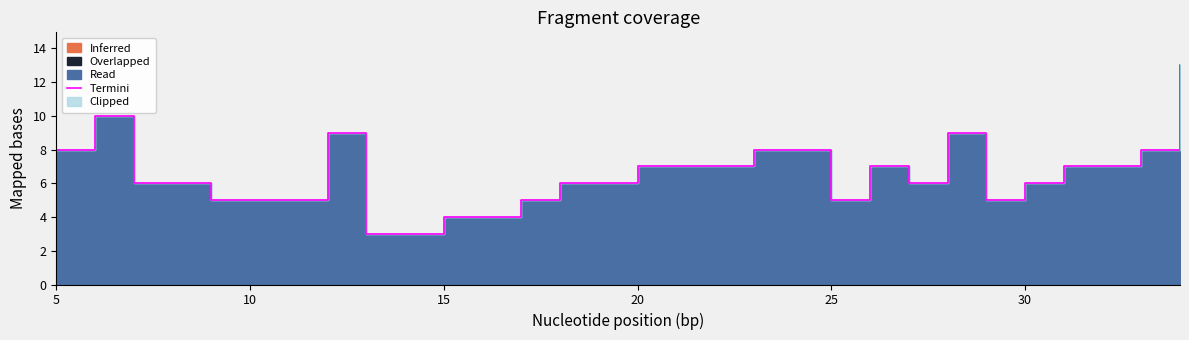

Count the values in the range 5 to 8.

22